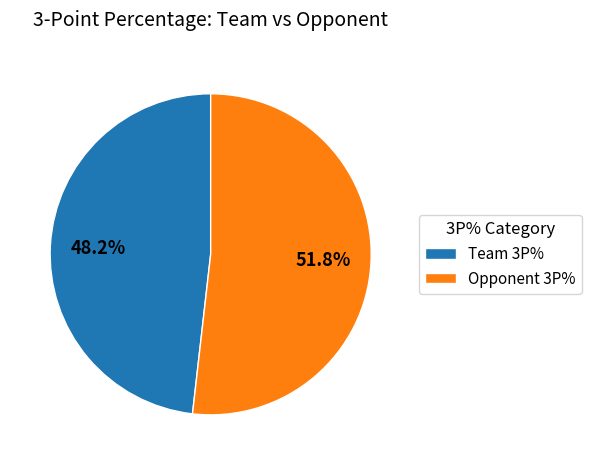

Rank the categories by value from highest to lowest.

Opponent 3P%, Team 3P%